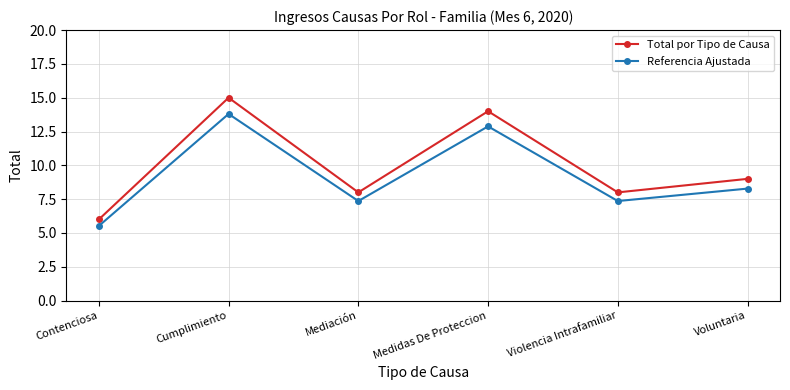

At which category is the sum across all series the highest?

Cumplimiento